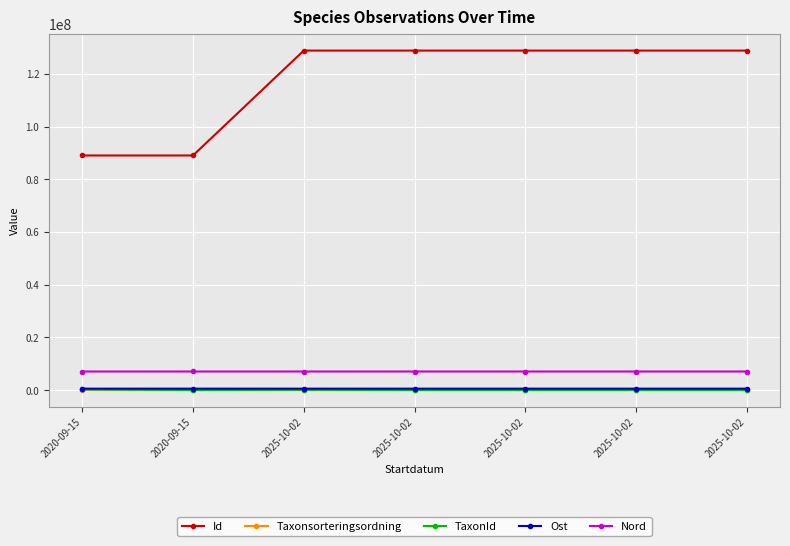

The Id series shows 128862493.0 at 2025-10-02. True or false?

True